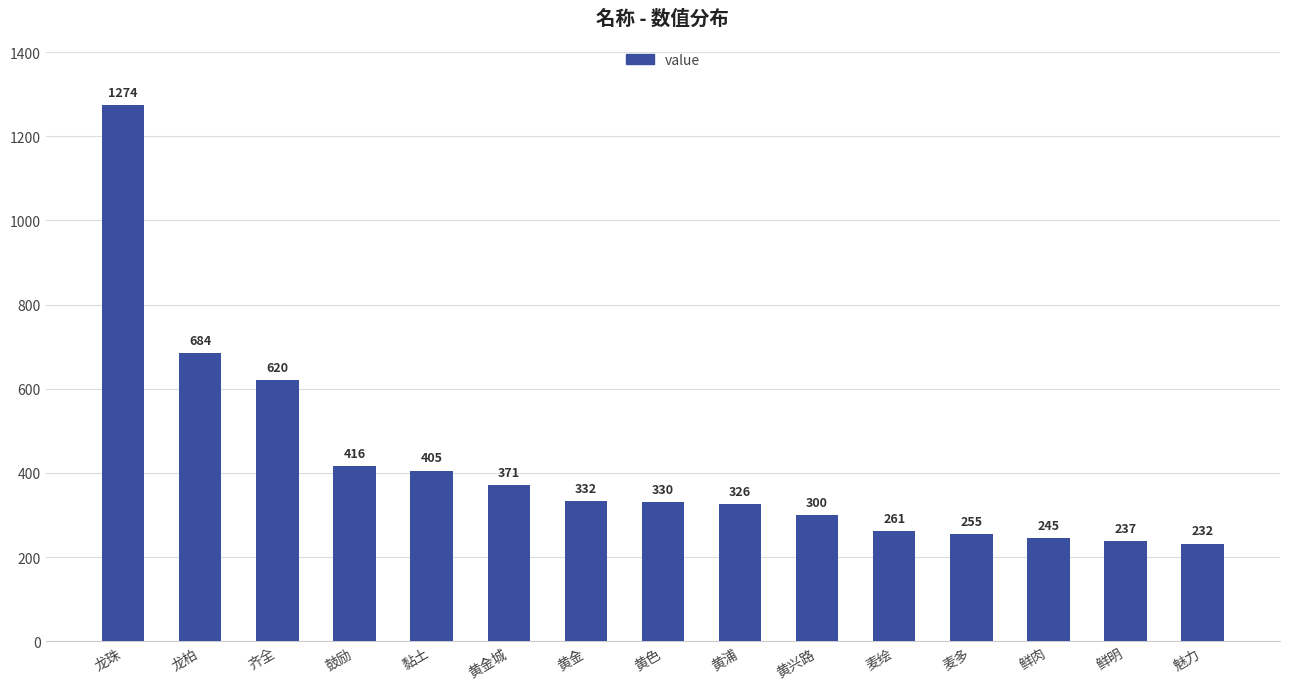

What is the label of the 11th bar from the left?

麦绘